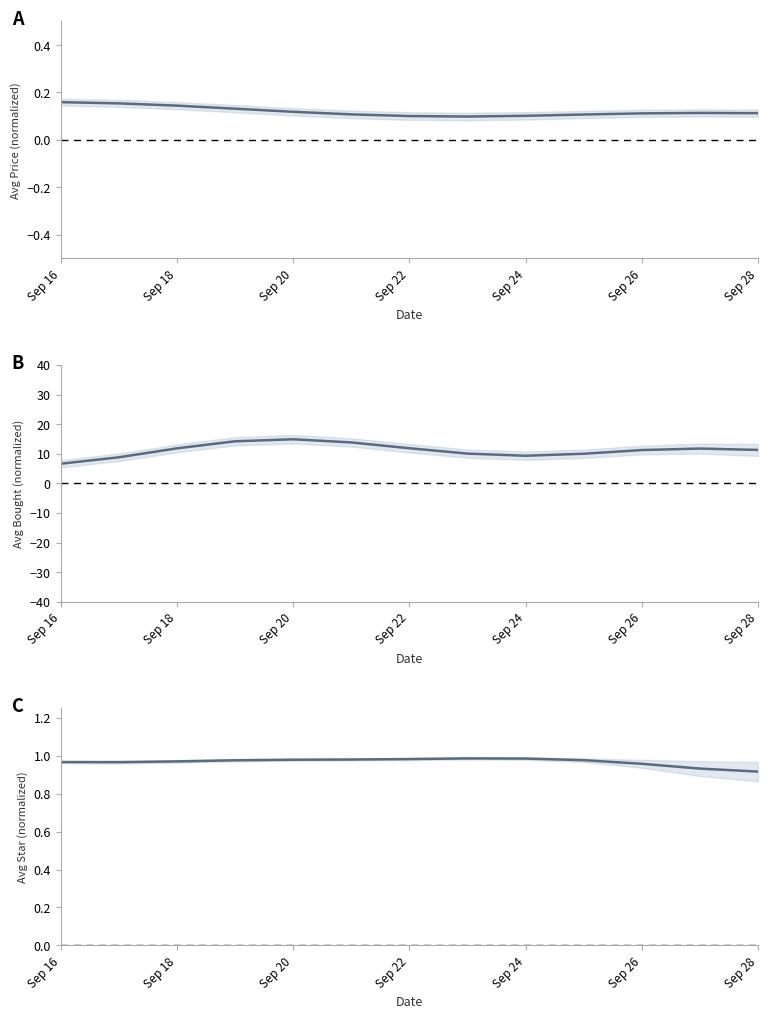

What is the approximate value of Avg Price (normalized) at 7?

0.1